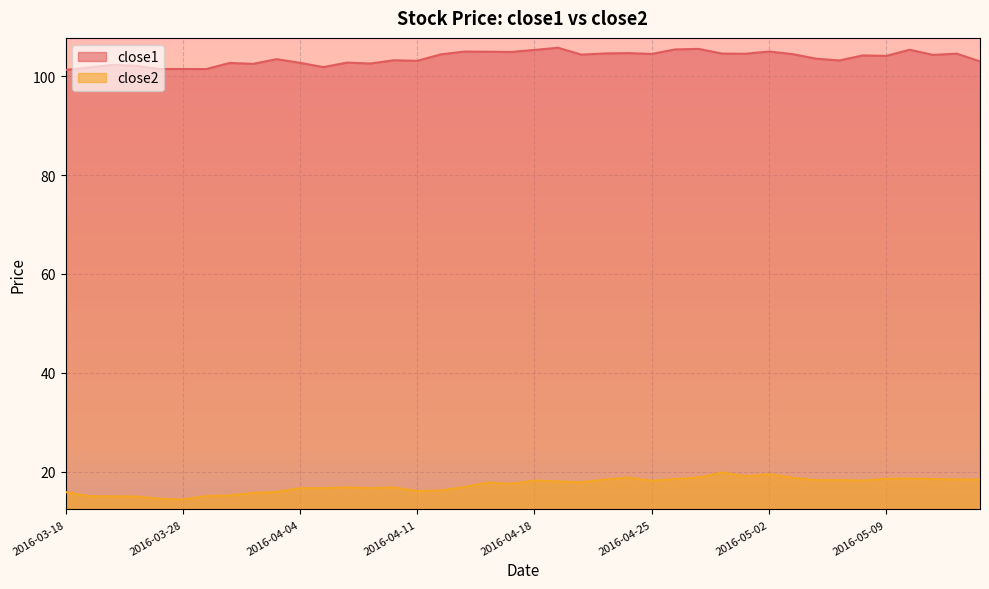

Is the value of close2 at 2016-04-18 greater than the value of close1 at 2016-04-01?

No